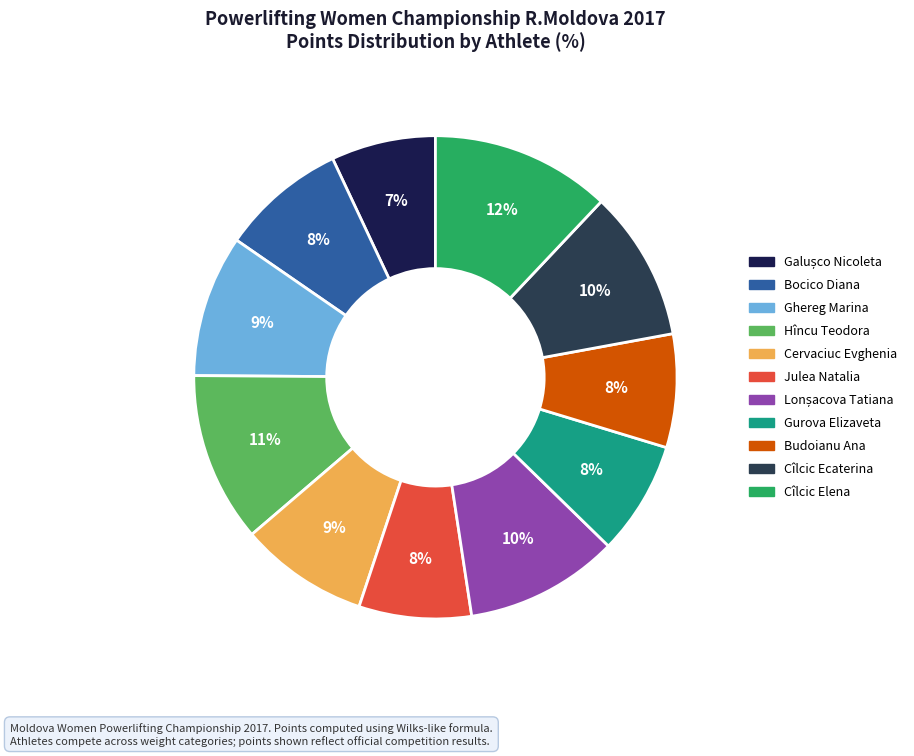

Does any single category account for the majority?

No